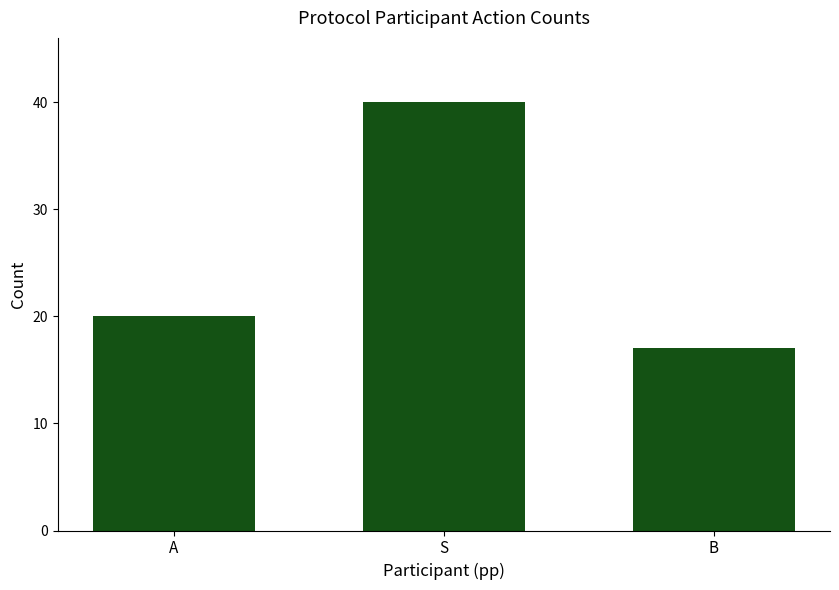

Reading left to right, what are all the values shown in this chart?

20	40	17